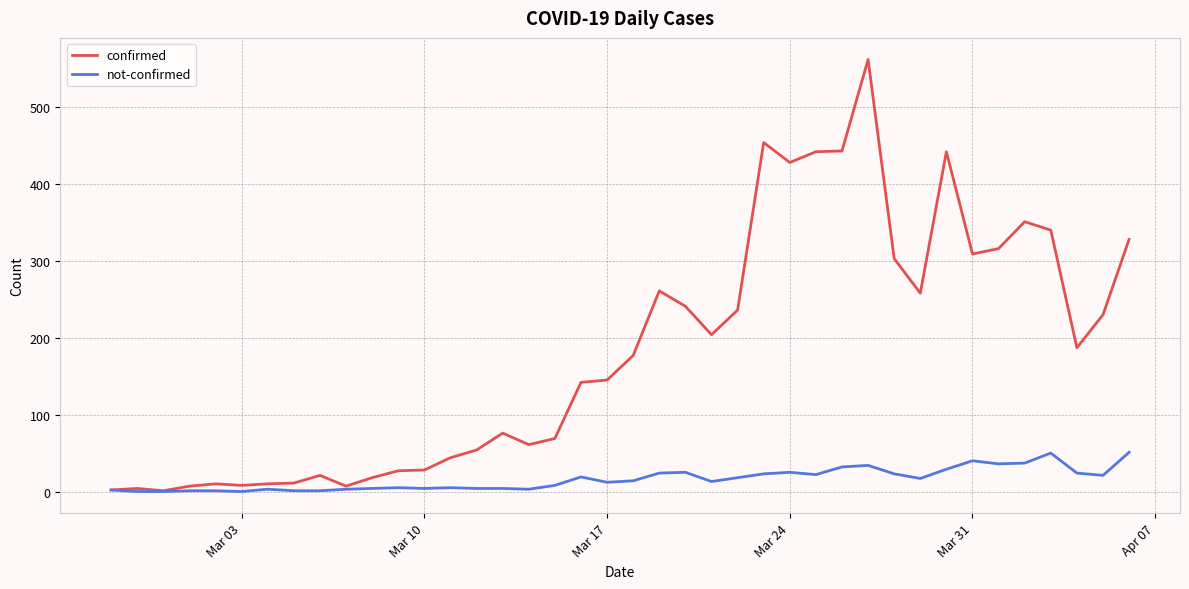

What is the greatest value displayed?

562